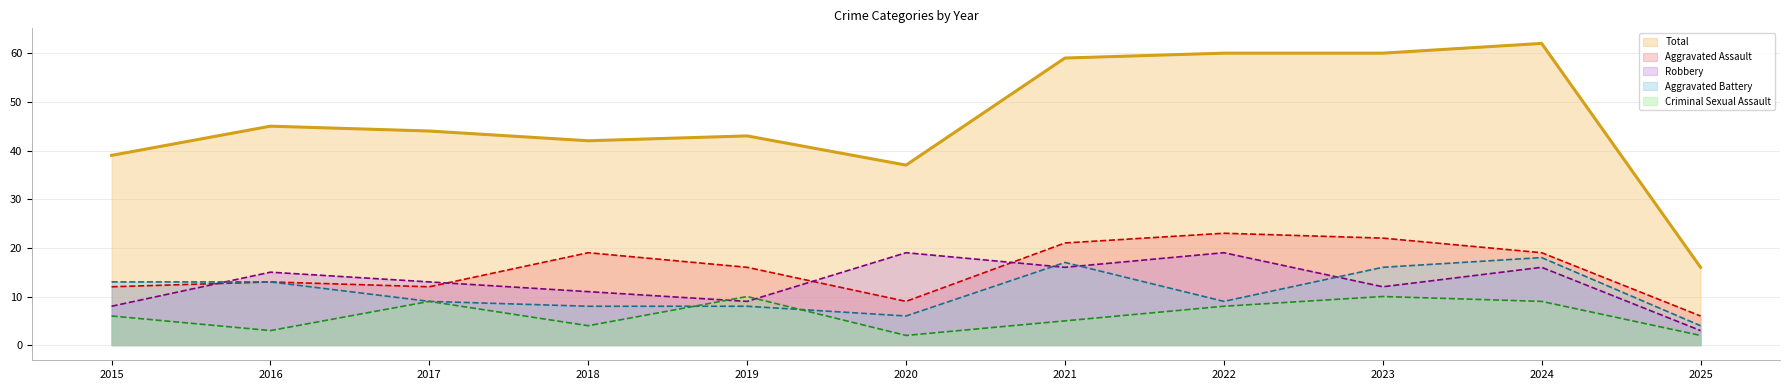

Reading left to right, list all the values displayed in this chart.

Total (line): 2015=39	2016=45	2017=44	2018=42	2019=43	2020=37	2021=59	2022=60	2023=60	2024=62	2025=16
Aggravated Assault (line): 2015=12	2016=13	2017=12	2018=19	2019=16	2020=9	2021=21	2022=23	2023=22	2024=19	2025=6
Robbery (line): 2015=8	2016=15	2017=13	2018=11	2019=9	2020=19	2021=16	2022=19	2023=12	2024=16	2025=3
Aggravated Battery (line): 2015=13	2016=13	2017=9	2018=8	2019=8	2020=6	2021=17	2022=9	2023=16	2024=18	2025=4
Criminal Sexual Assault (line): 2015=6	2016=3	2017=9	2018=4	2019=10	2020=2	2021=5	2022=8	2023=10	2024=9	2025=2